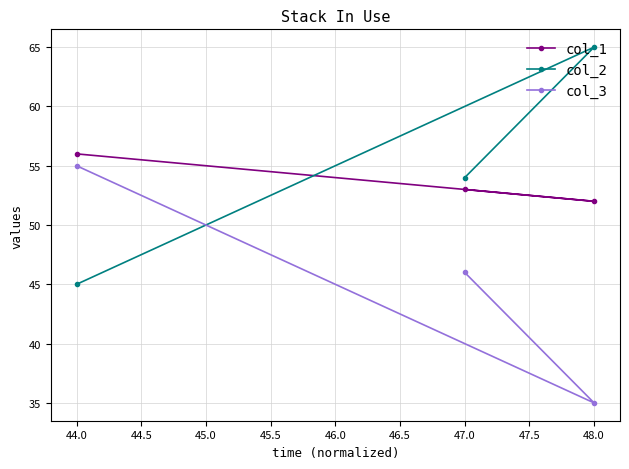

Reading left to right, transcribe all the data shown in this chart.

col_1: 44.0=56	47.0=53	48.0=52
col_2: 44.0=45	47.0=54	48.0=65
col_3: 44.0=55	47.0=46	48.0=35